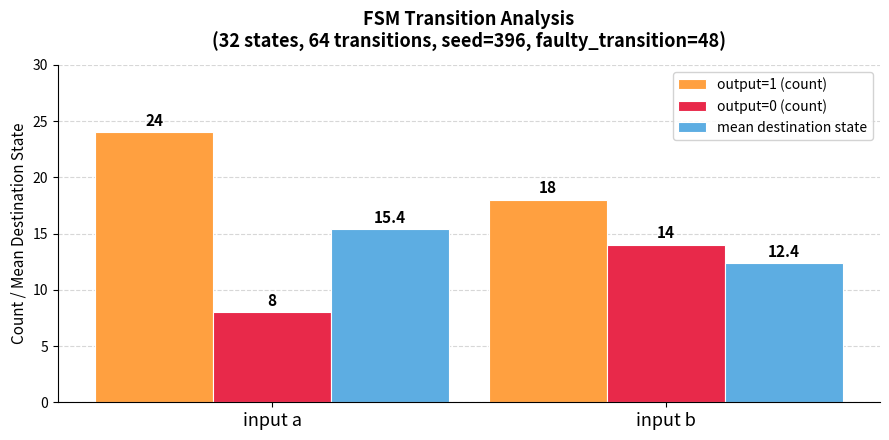

What is the minimum value for mean destination state?

12.4